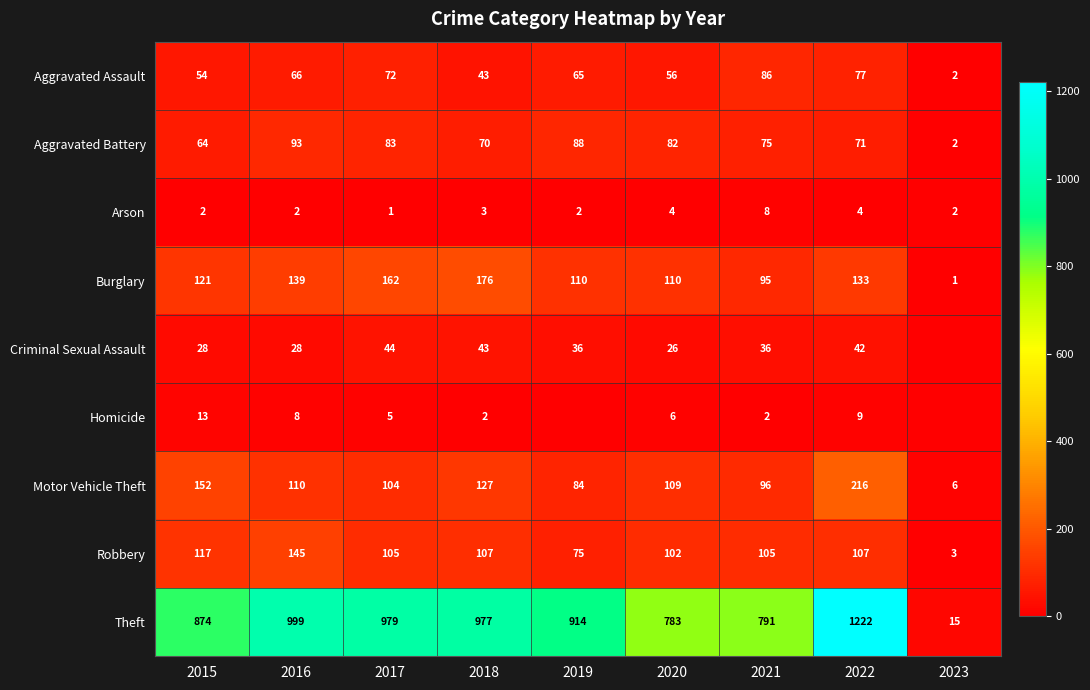

True or false: Homicide has a value of 9 at 2017.

False